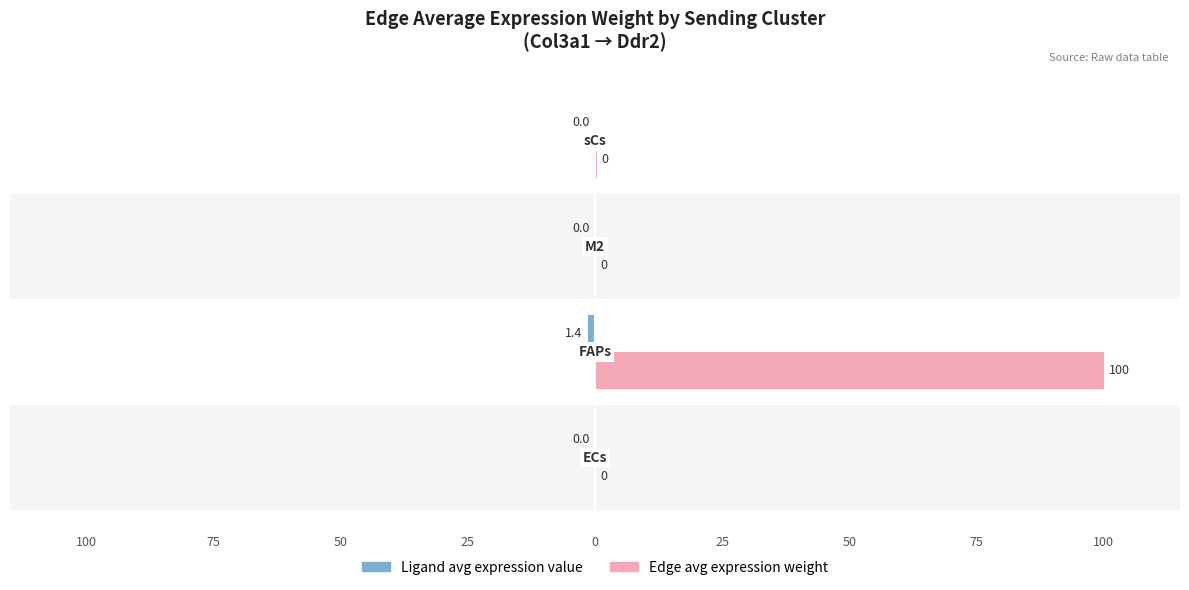

How many bars are there in each group?

2